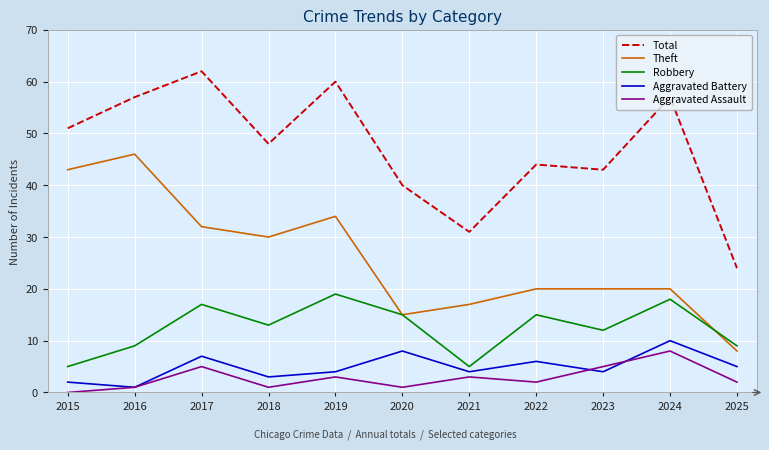

True or false: Robbery and Aggravated Assault cross at least once.

False